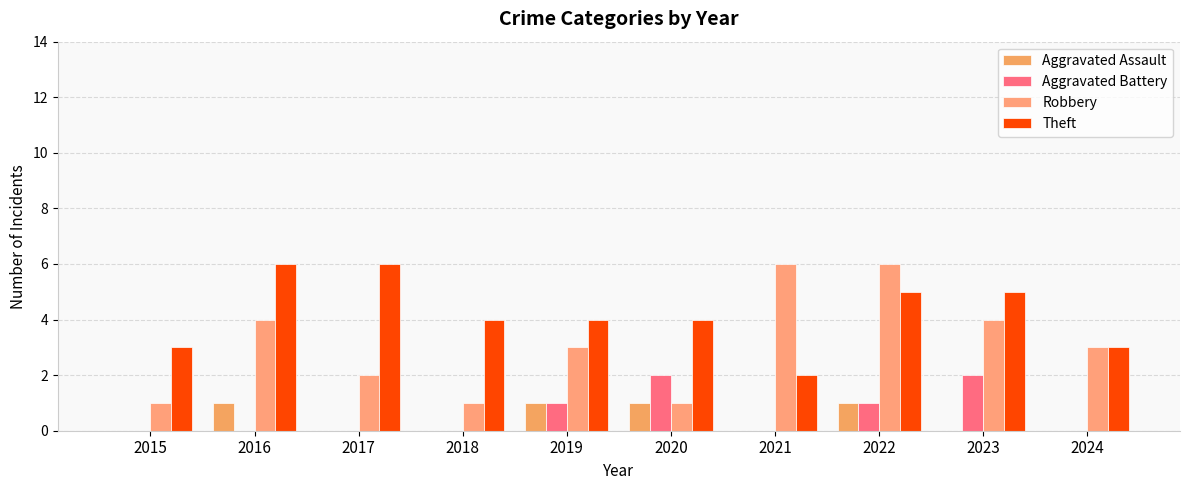

Does the chart contain stacked bars?

No